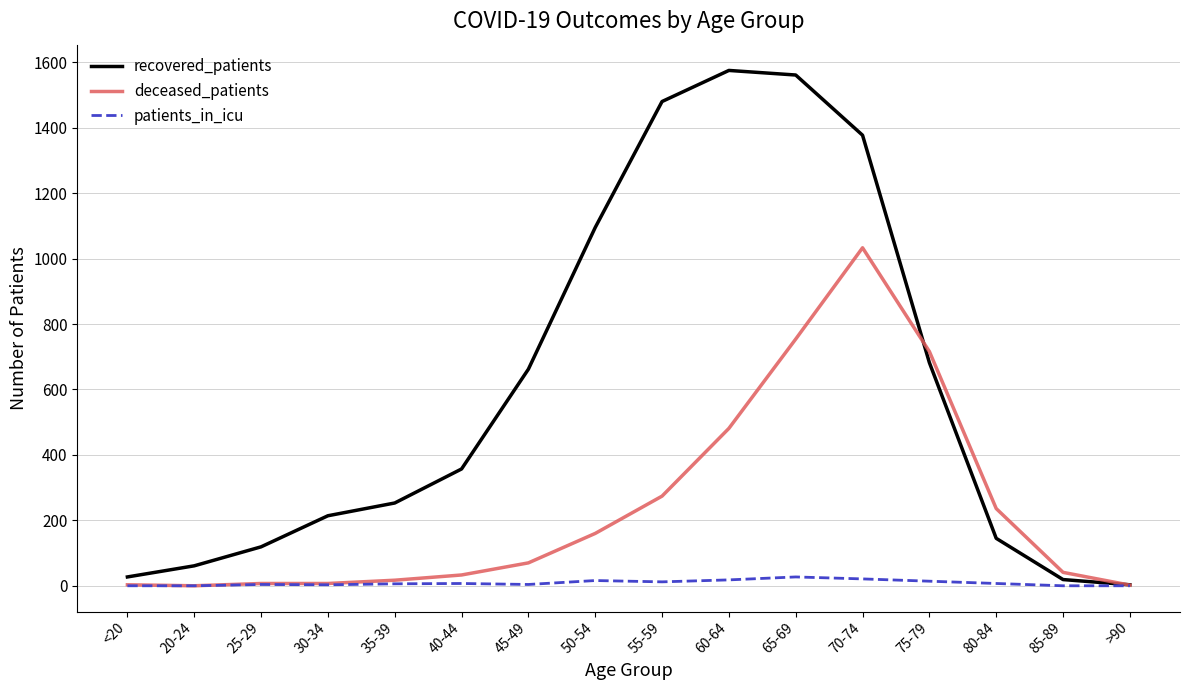

In recovered_patients, how many points are higher than both neighbors (excluding endpoints)?

1